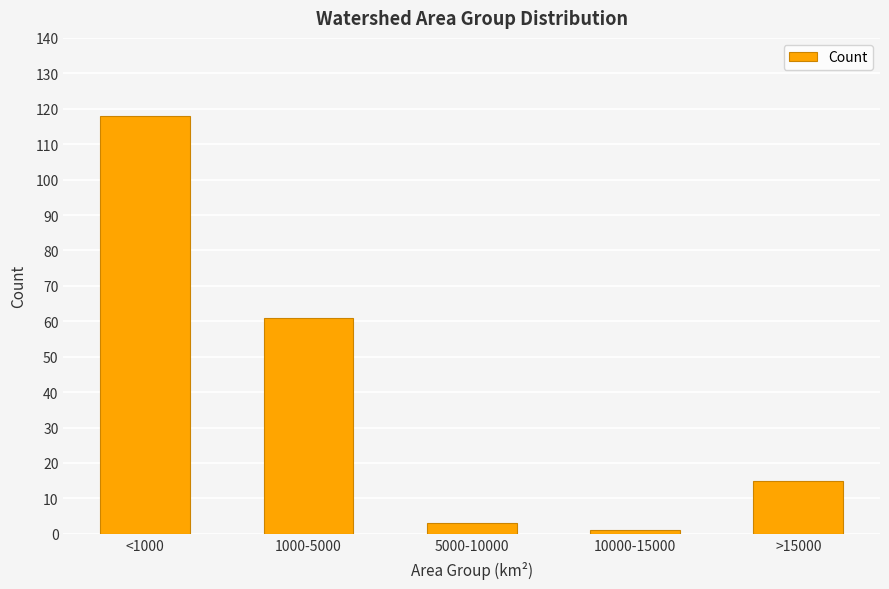

What is the difference between the values at 10000-15000 and <1000?

117